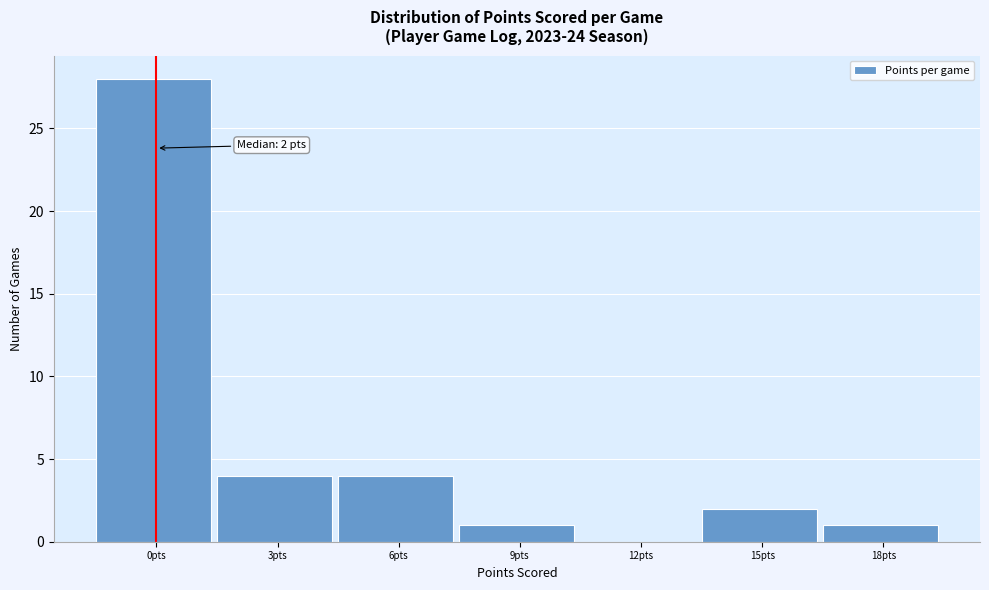

Reading right to left, transcribe all the data shown in this chart.

18pts=1	15pts=2	12pts=0	9pts=1	6pts=4	3pts=4	0pts=28